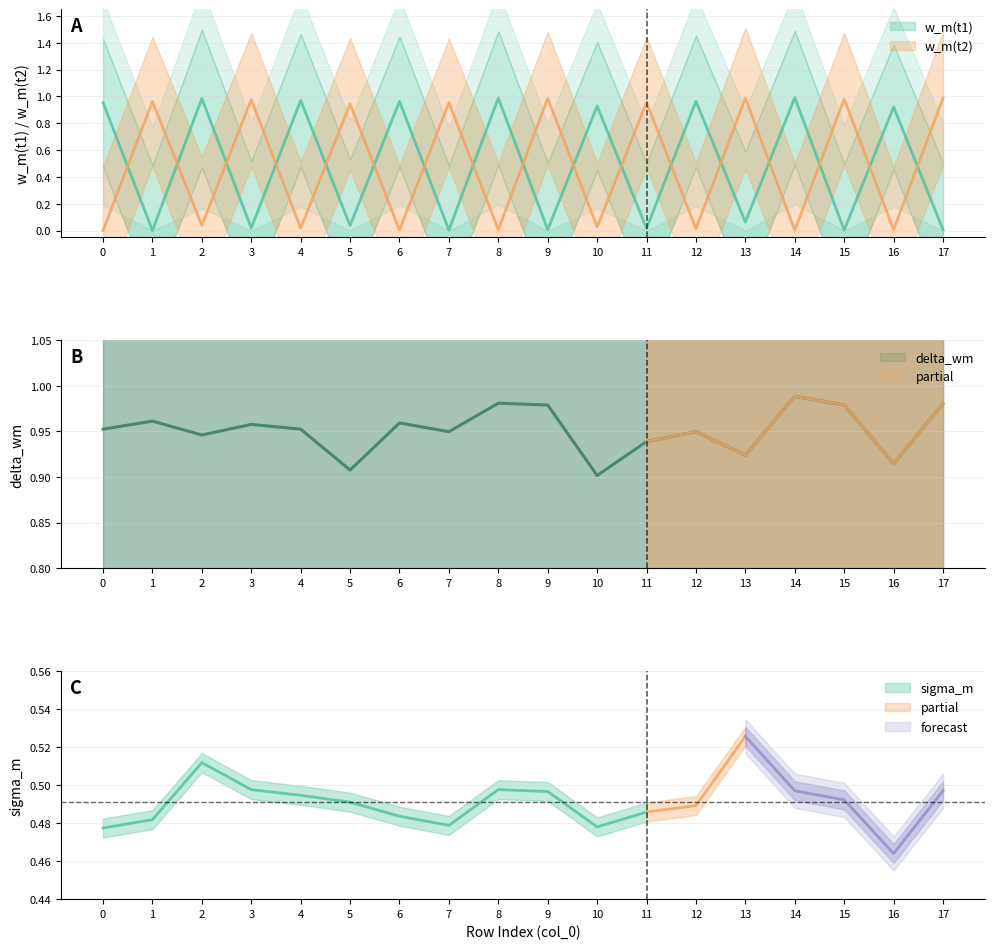

What is the value of the delta_wm point at the 16th from the left?

1.0